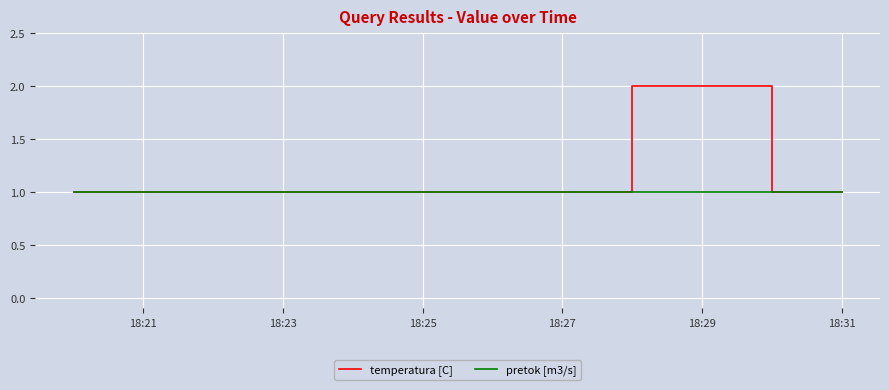

List the series in order of their peak value, lowest first.

pretok [m3/s], temperatura [C]